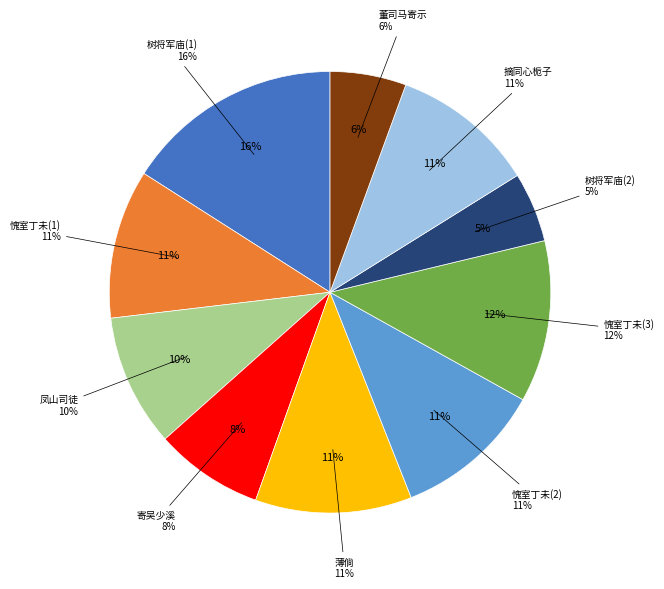

To the nearest percent, what is the average slice percentage?

10%